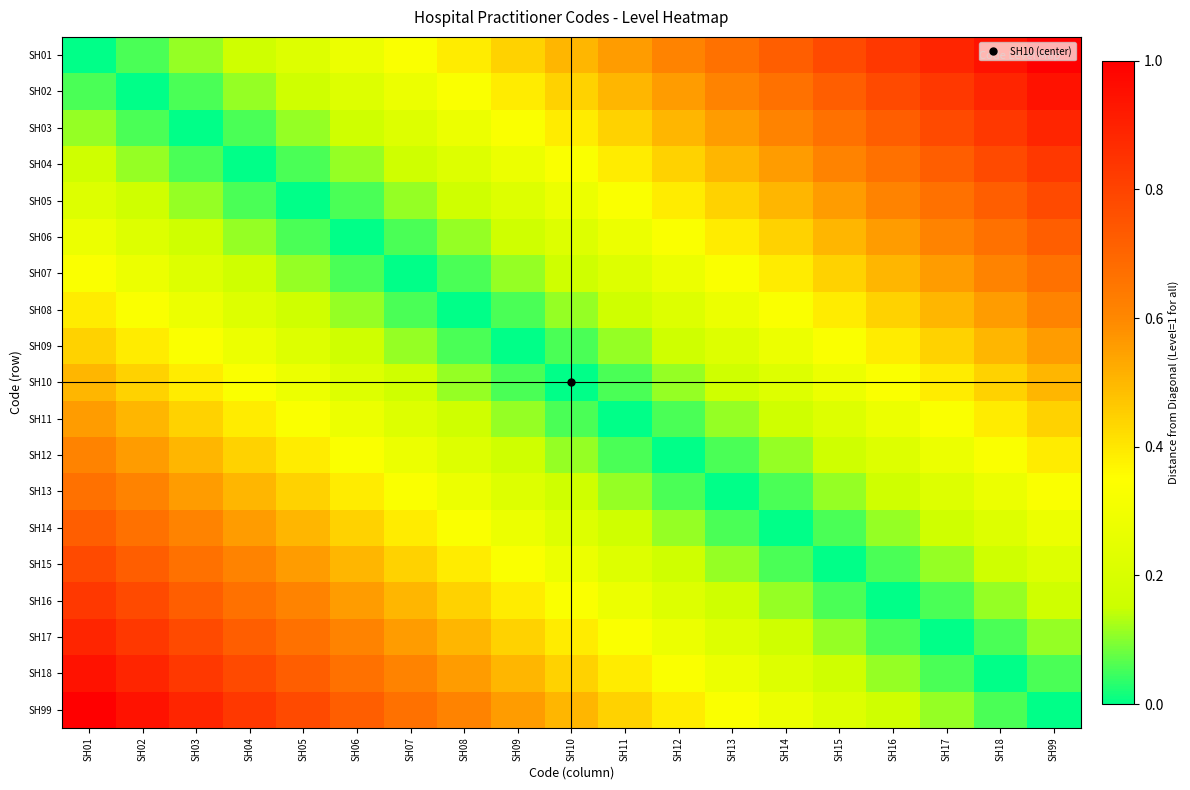

At SH06, list the series in order from largest to smallest.

SH99, SH18, SH17, SH16, SH15, SH14, SH13, SH12, SH01, SH11, SH02, SH10, SH03, SH09, SH04, SH08, SH05, SH07, SH06